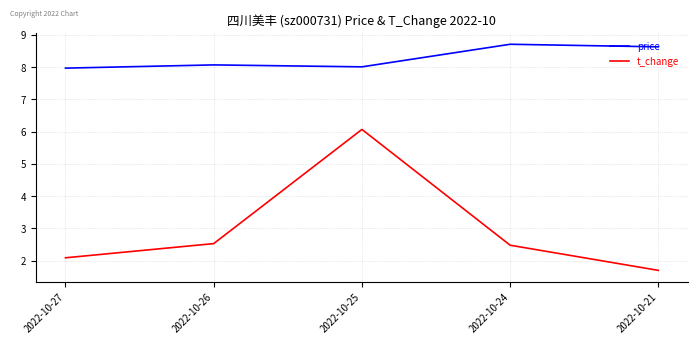

True or false: price and t_change cross at least once.

False